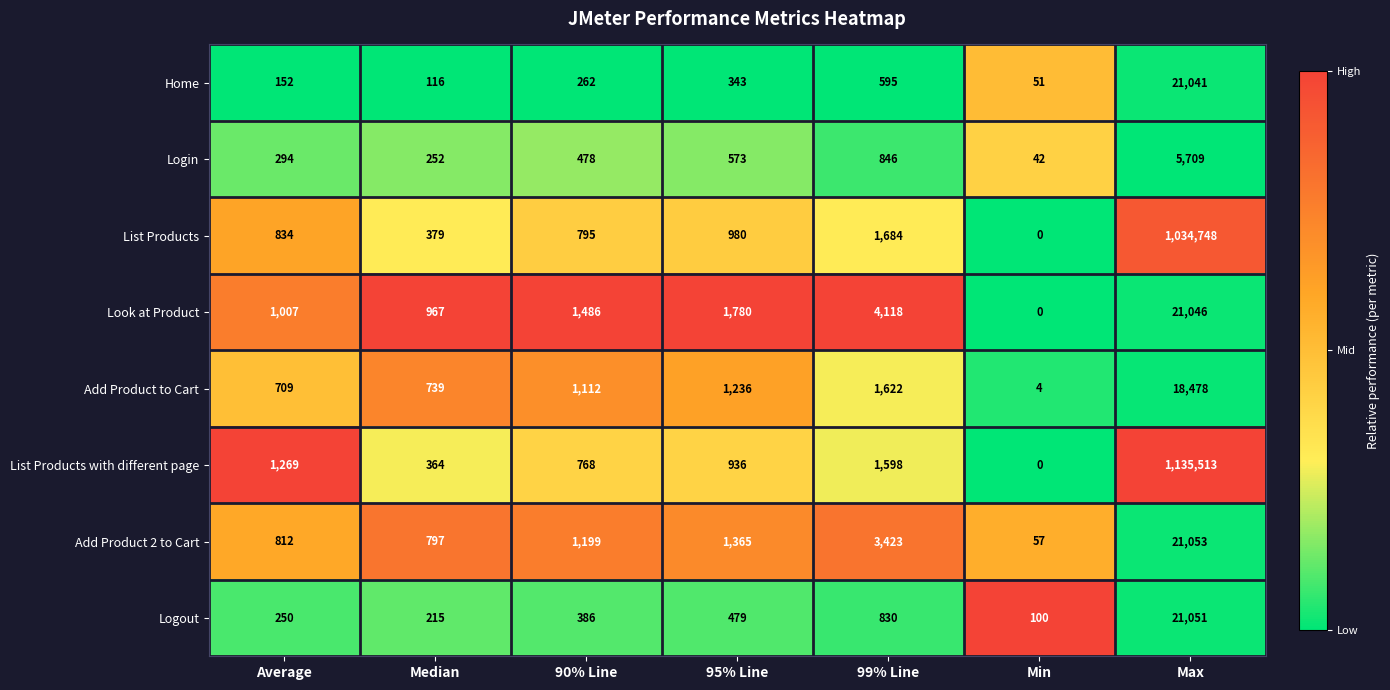

True or false: List Products with different page has a value of 2809 at 99% Line.

False